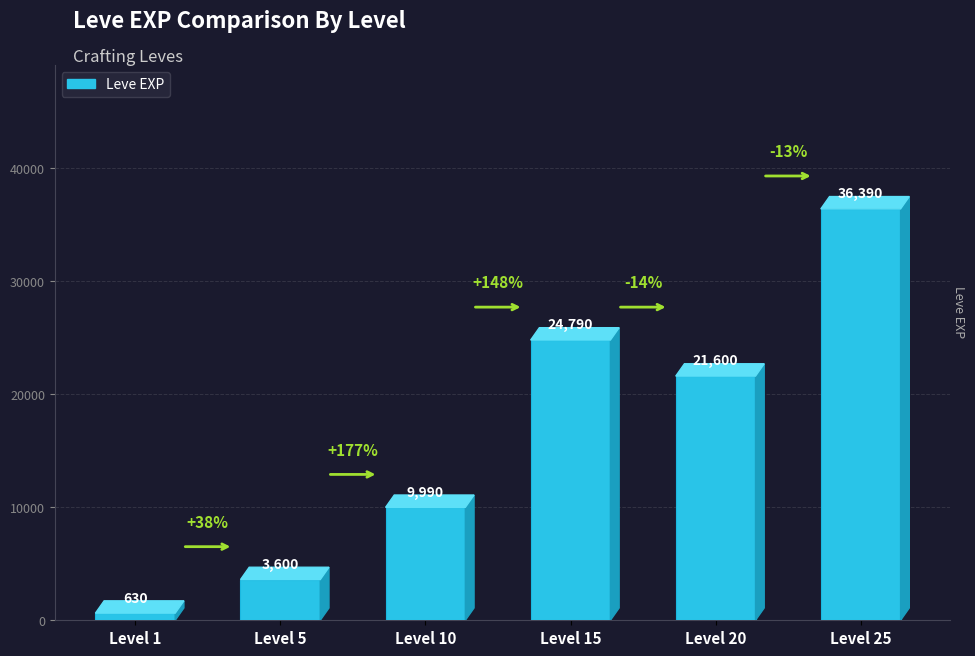

Is it true that the value at Level 20 is 21600?

True